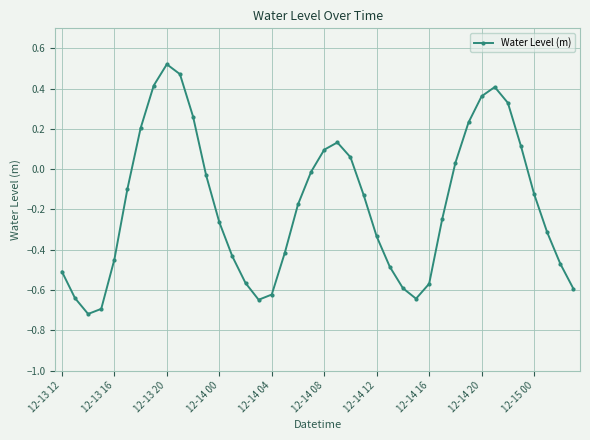

True or false: there are more than 1 points higher than both neighbors.

True